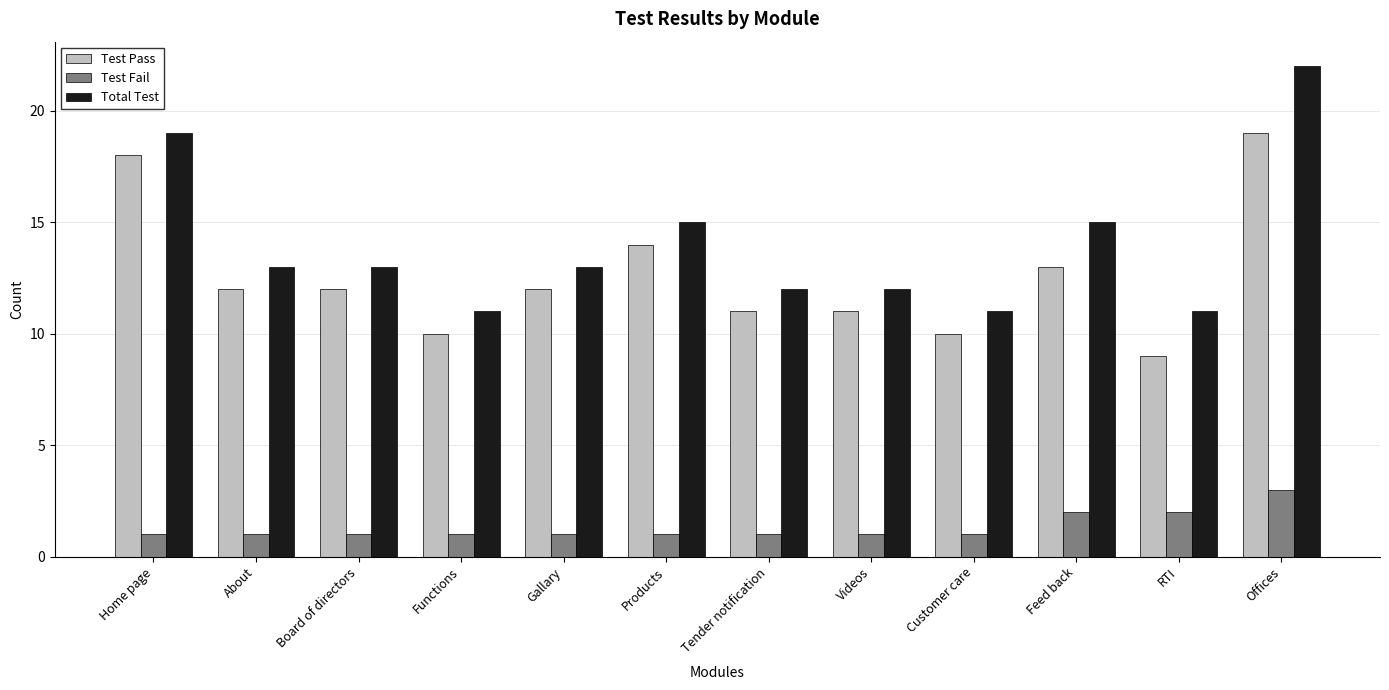

Does the chart contain stacked bars?

No